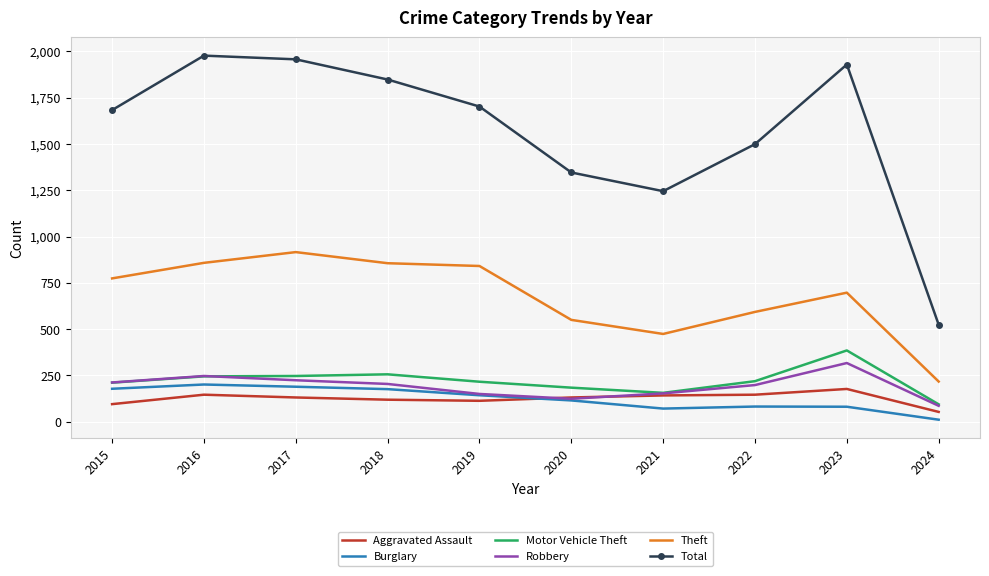

The value of Robbery at 2018 is 204. True or false?

True